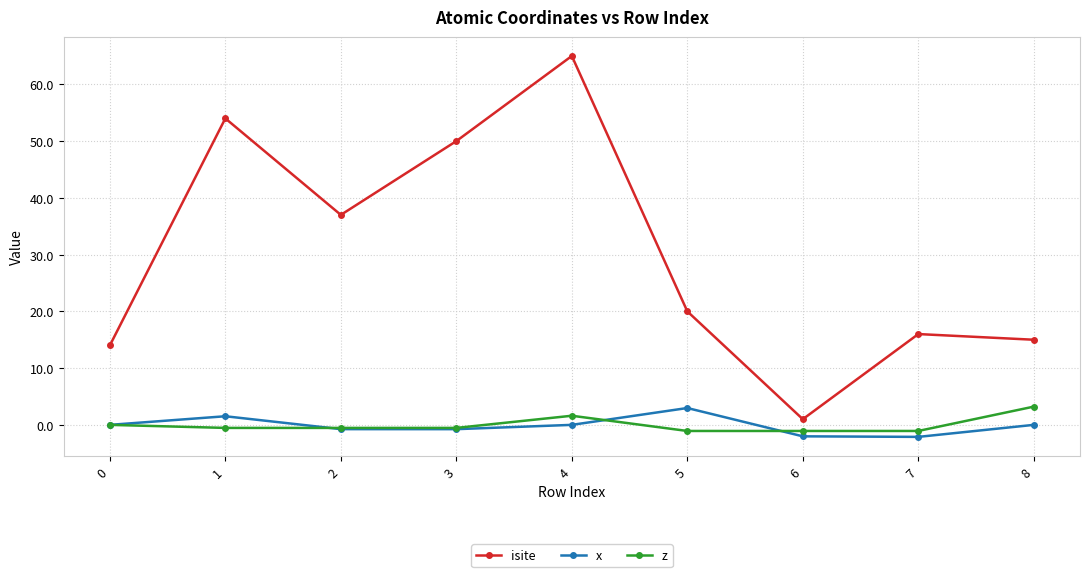

True or false: x and isite cross at least once.

False